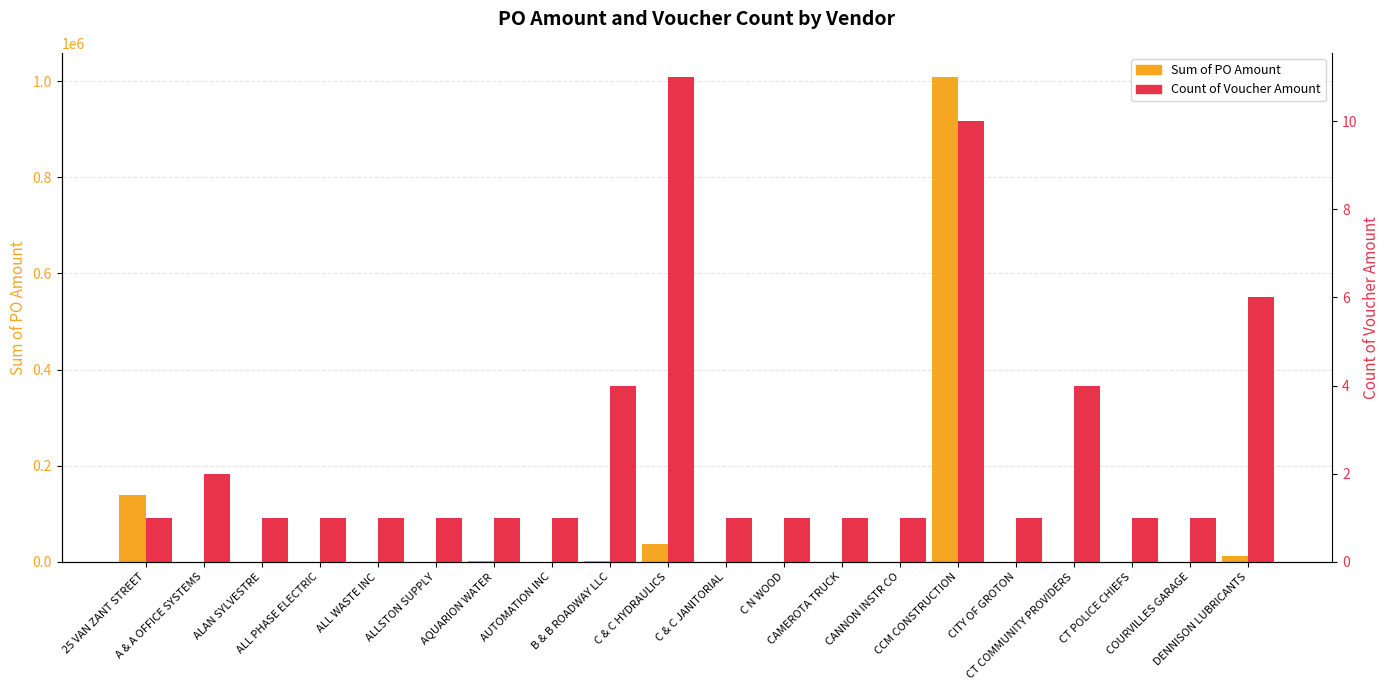

What is the maximum value shown in the chart?

1008486.4